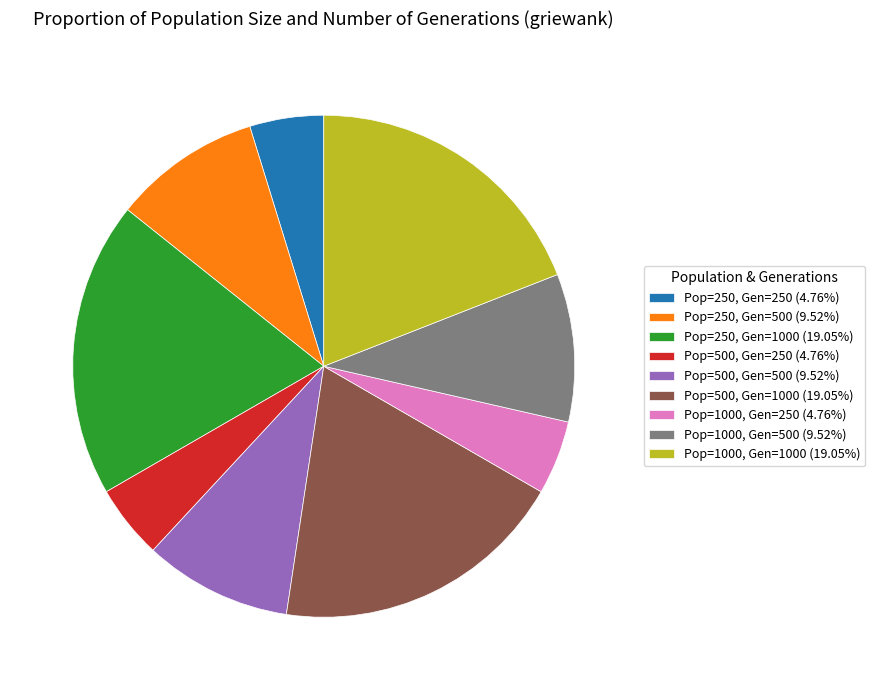

How many segments does this pie chart have?

9